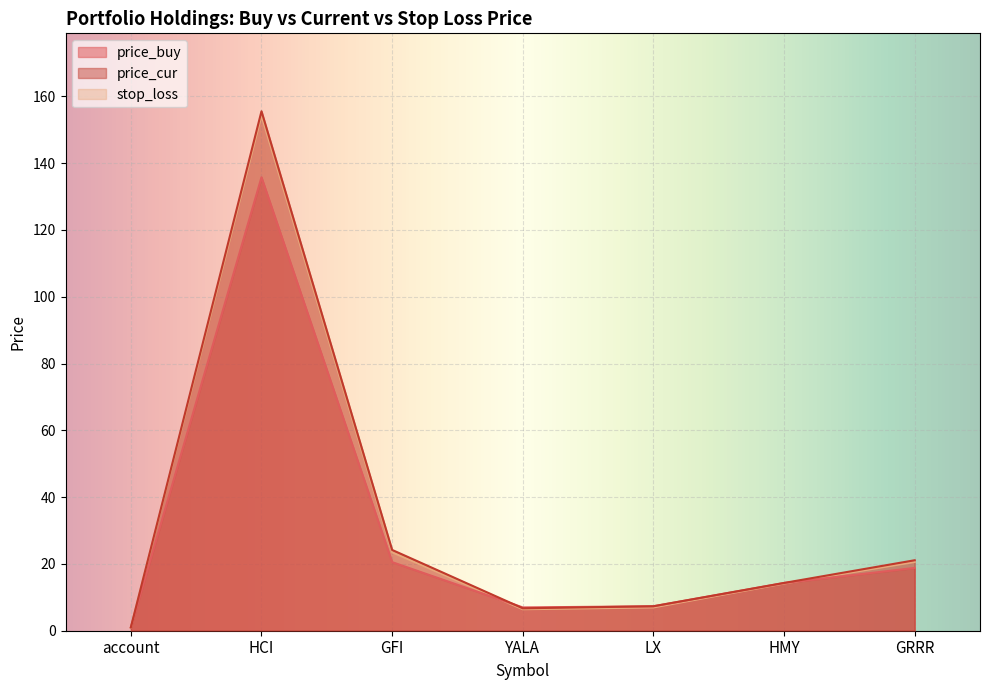

At which label does stop_loss reach its peak?

HCI